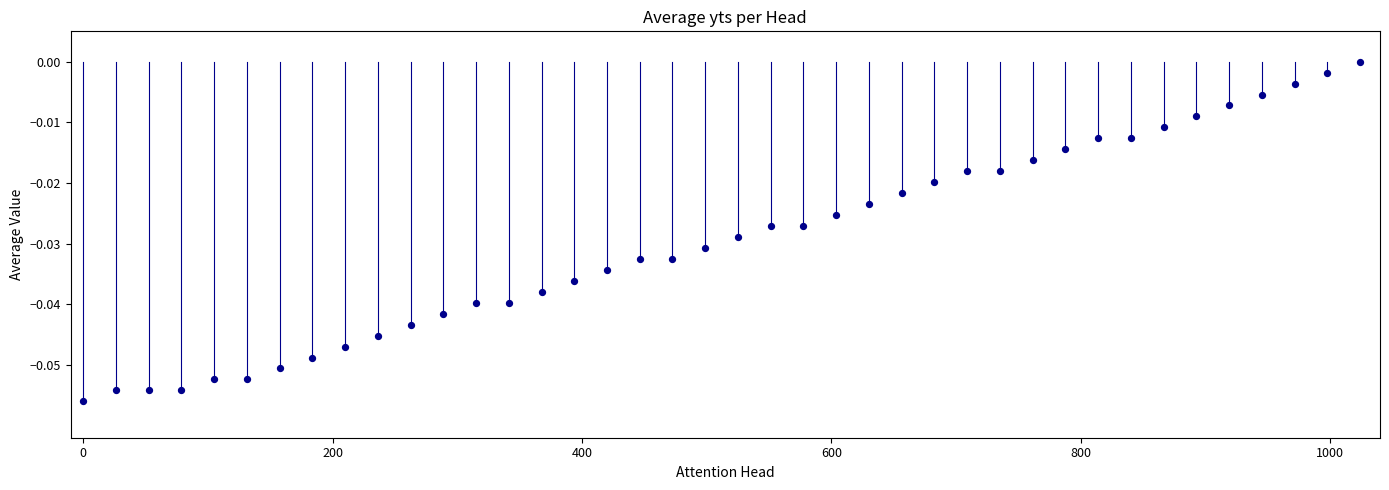

What is the range of X values (max minus min)?

1024.0